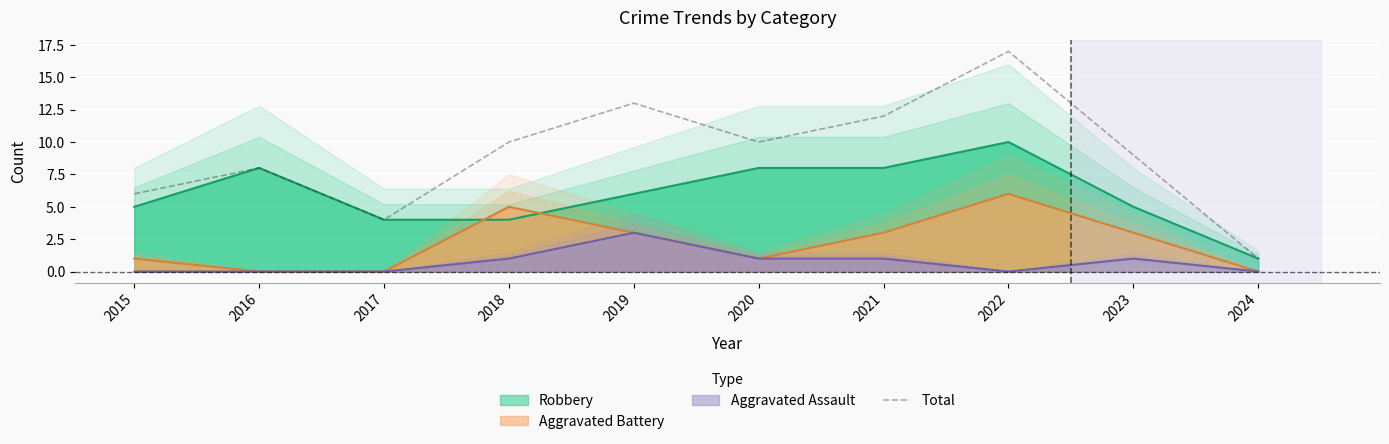

Reading left to right, extract all data points from this chart.

2015=6	2016=8	2017=4	2018=10	2019=13	2020=10	2021=12	2022=17	2023=9	2024=1